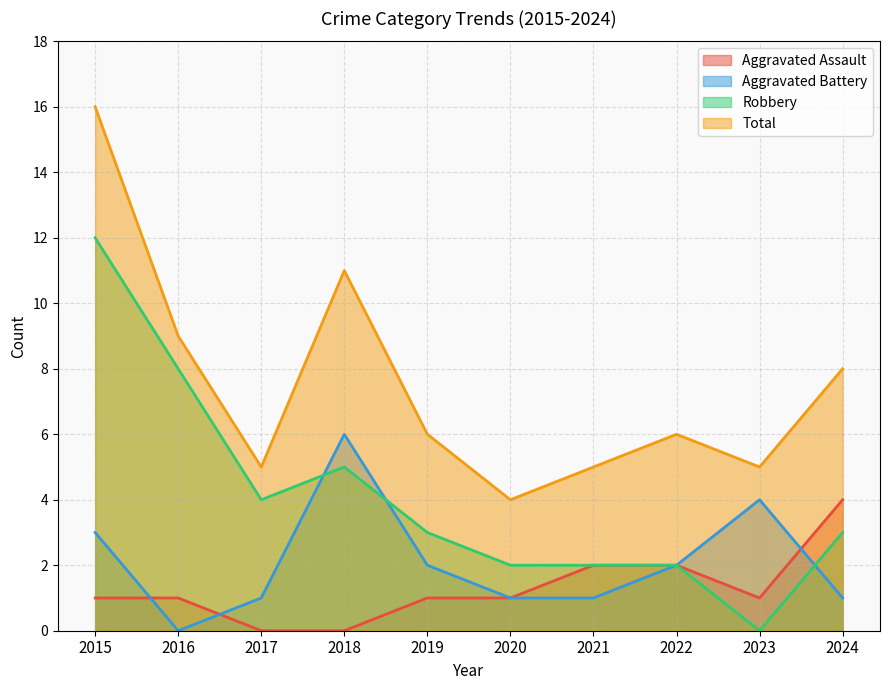

At which label does Aggravated Battery first exceed 2?

2015